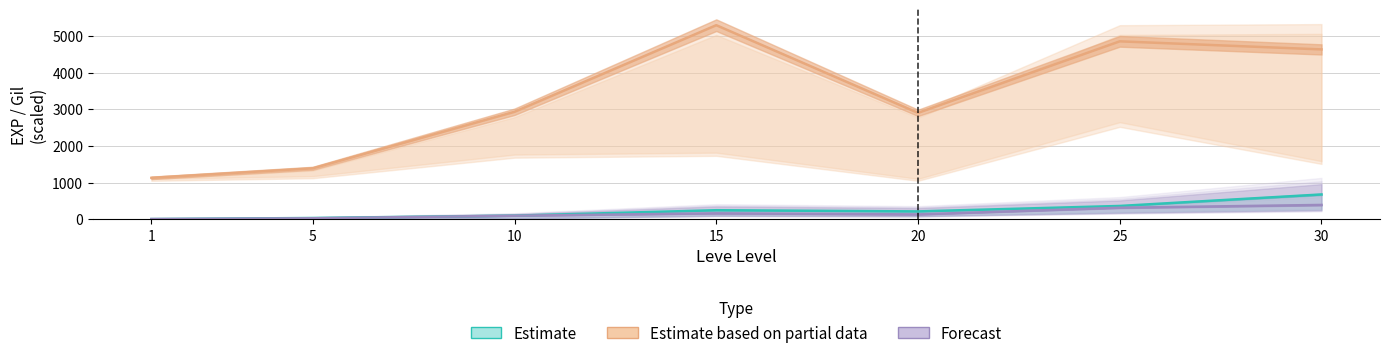

Is this an area chart (filled region under the line)?

No